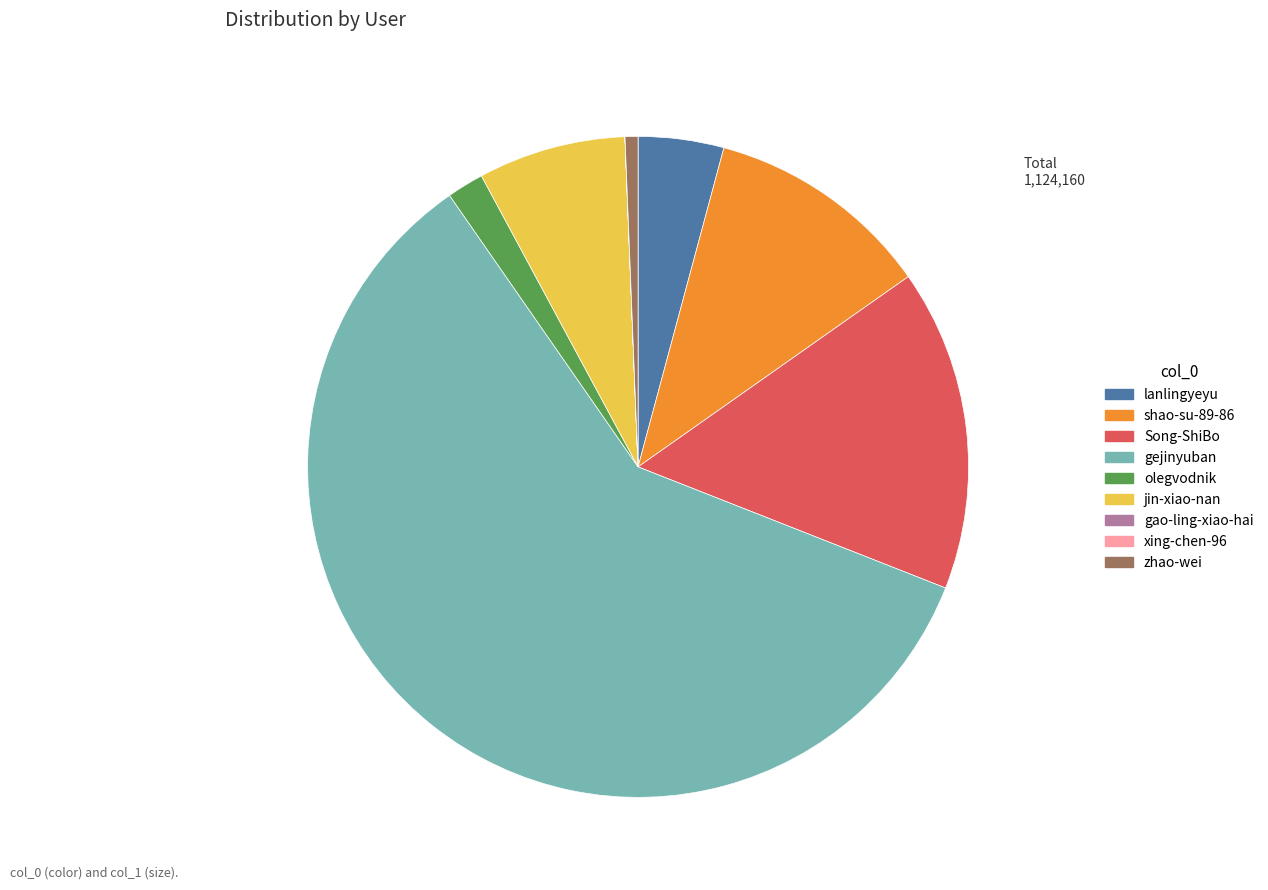

Combined, do Song-ShiBo and olegvodnik account for over 50%?

No